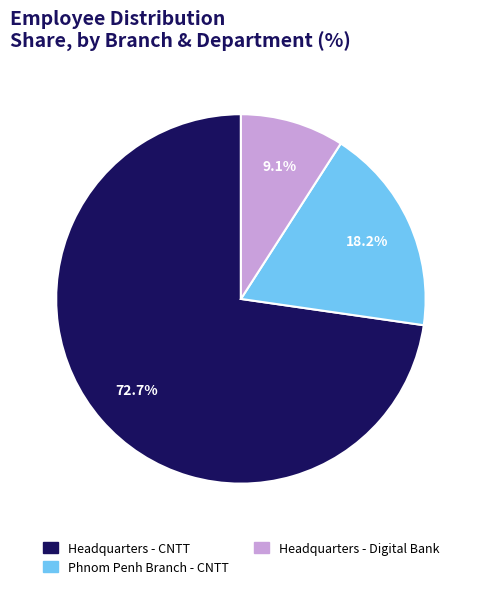

Does any single category account for the majority?

Yes